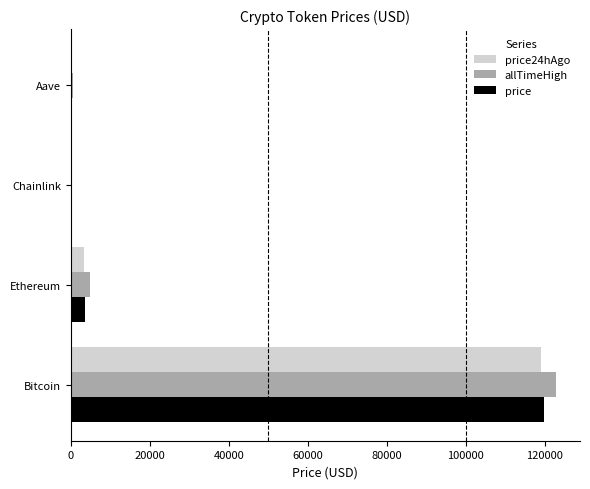

What is the greatest value displayed?

122838.0